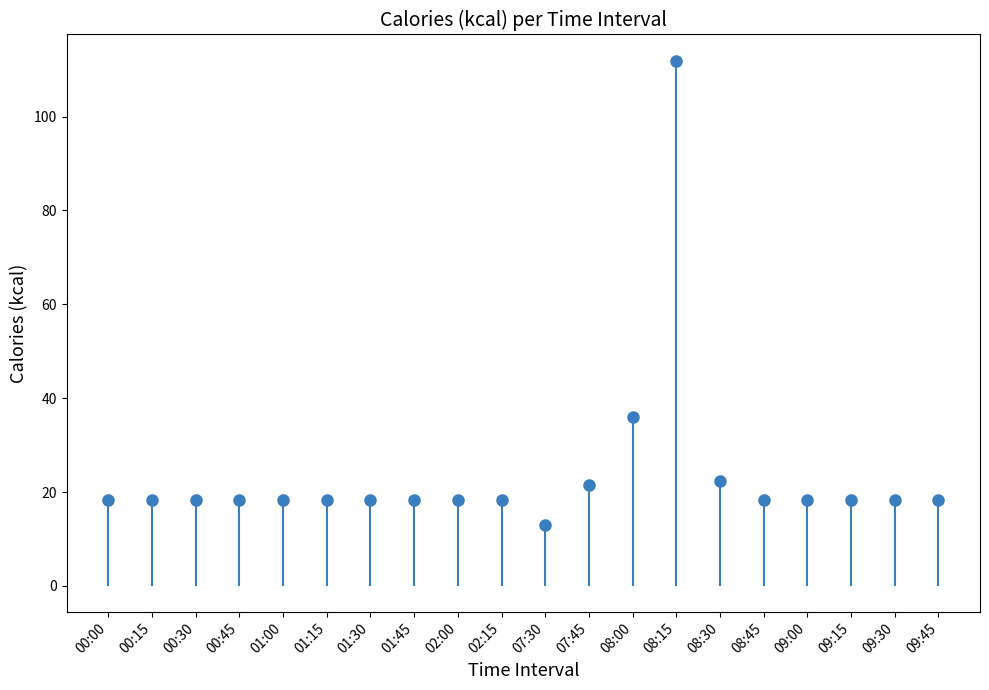

How many data points are less than 18?

1